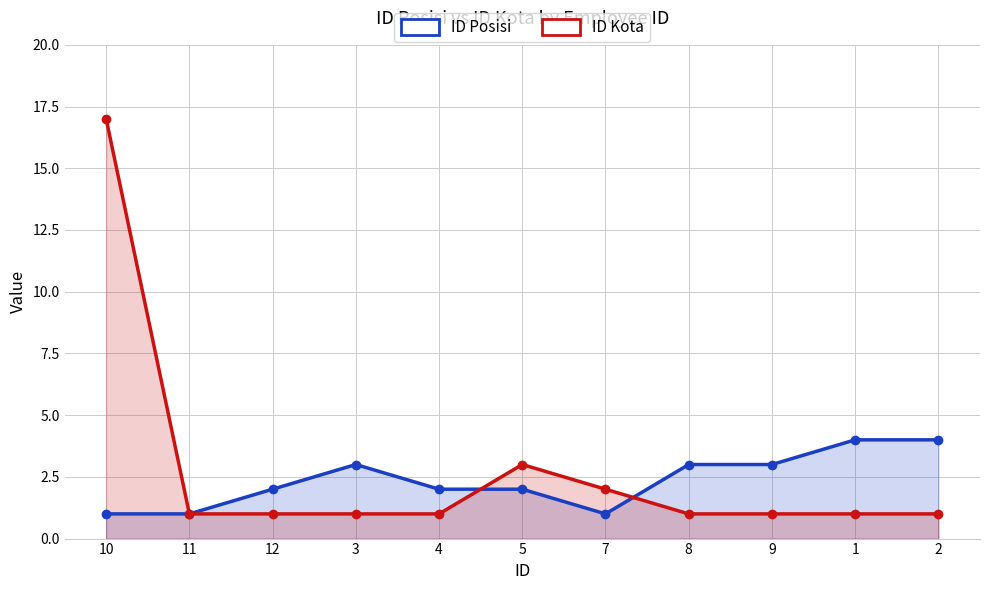

Where is ID Kota nearest to the value 9?

5